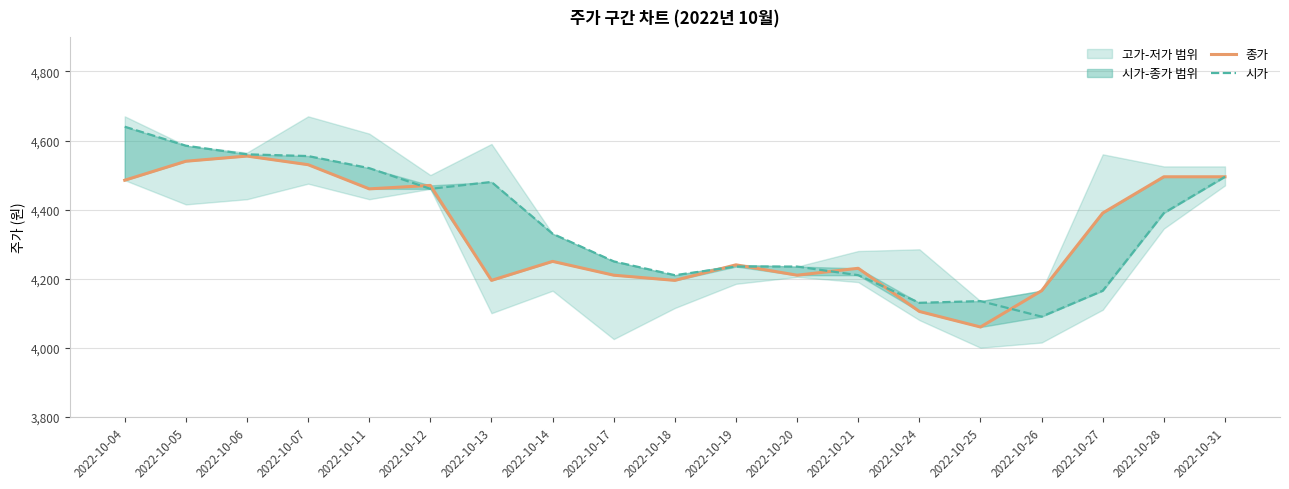

Which category has the highest value across all series?

2022-10-04